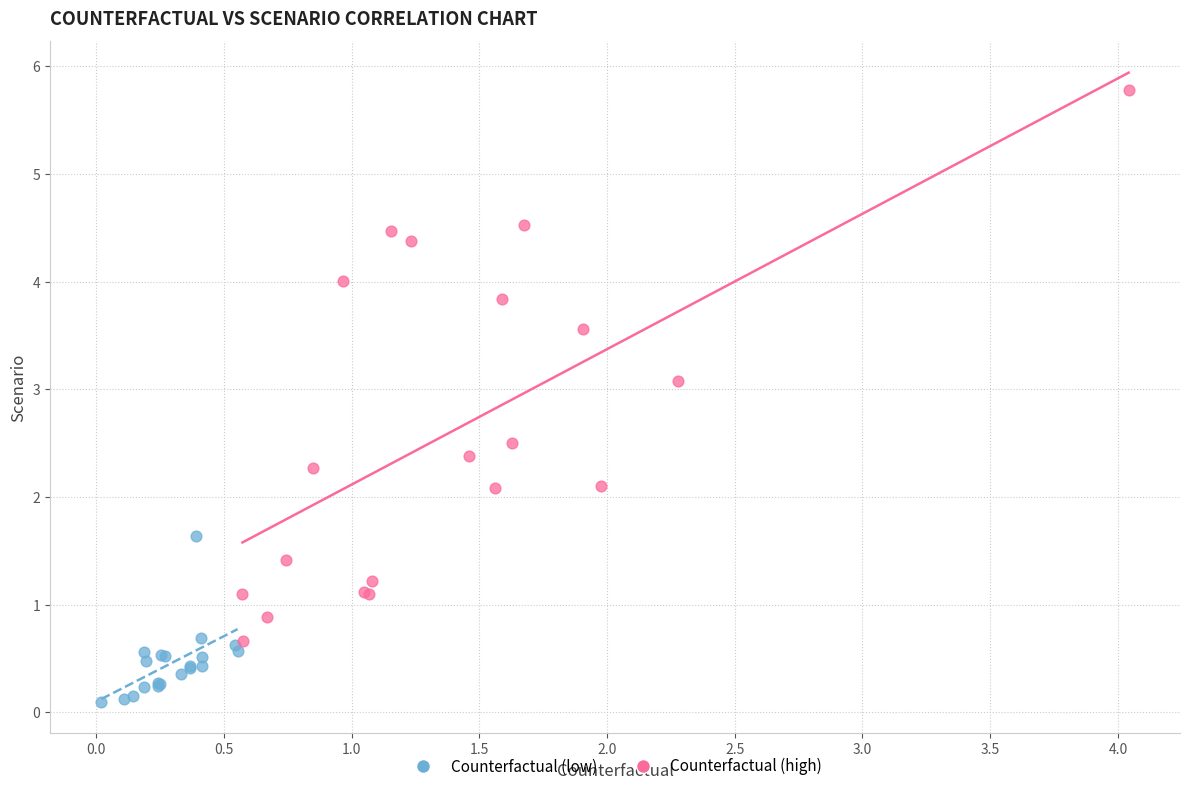

Which series reaches the minimum Y coordinate?

Counterfactual (low)